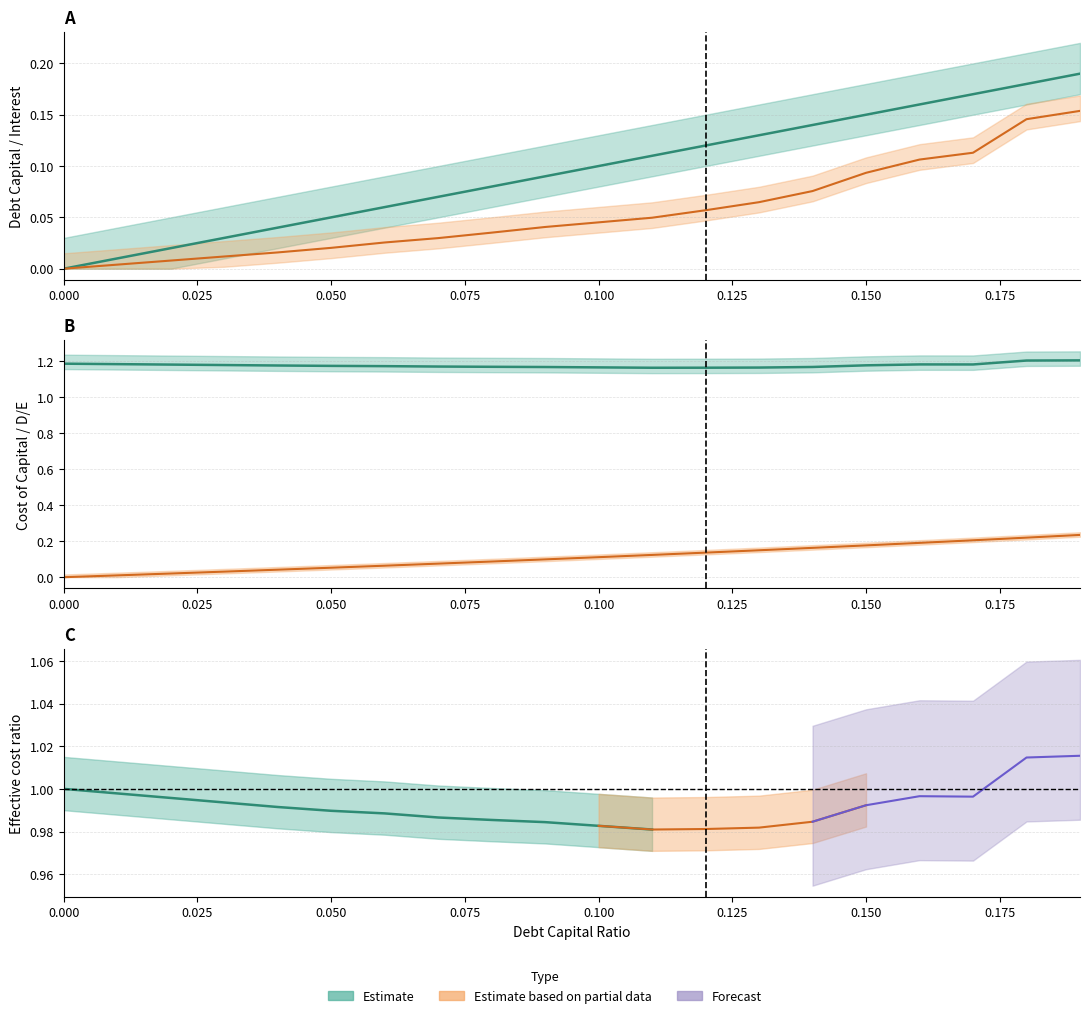

True or false: Cost Capital (x10) and Debt/Equity cross at least once.

False